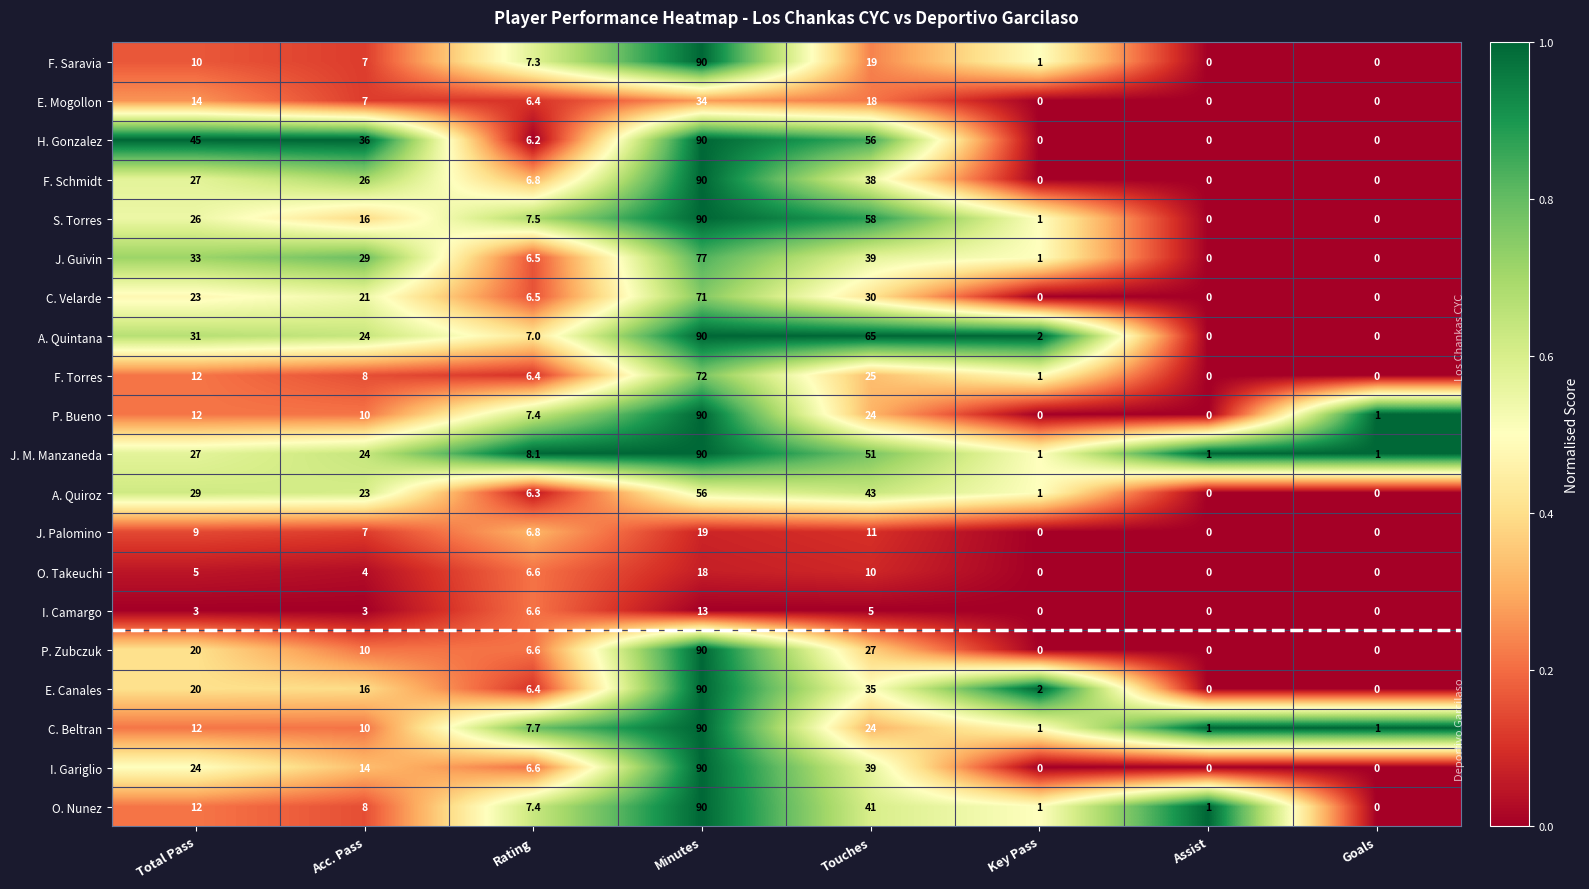

Which series has the largest total across all categories?

H. Gonzalez